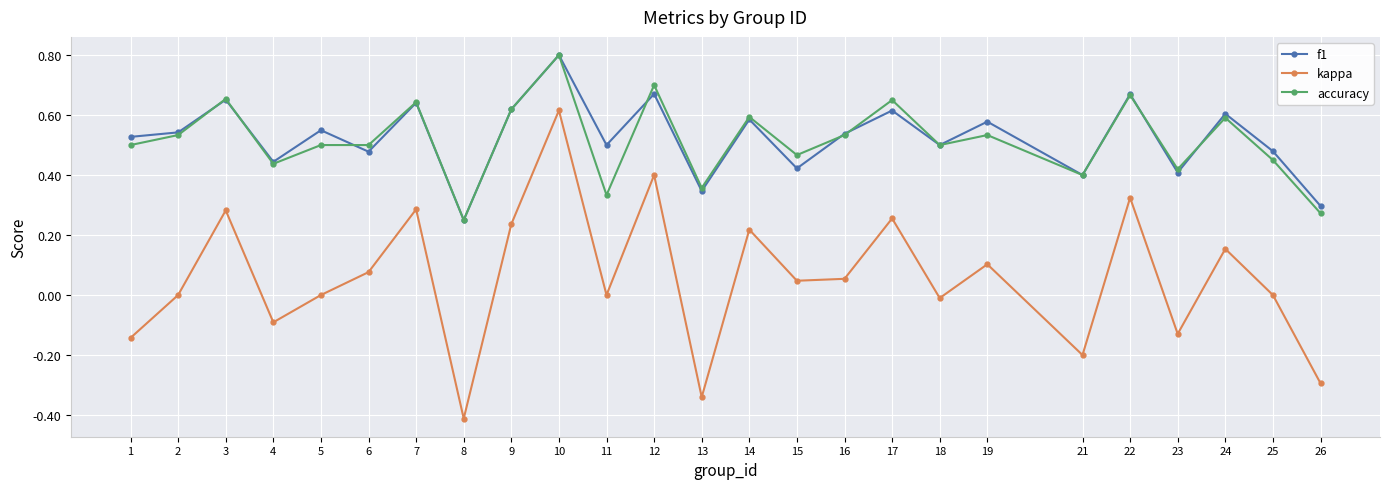

True or false: accuracy has a value of 0.3 at 11.

True